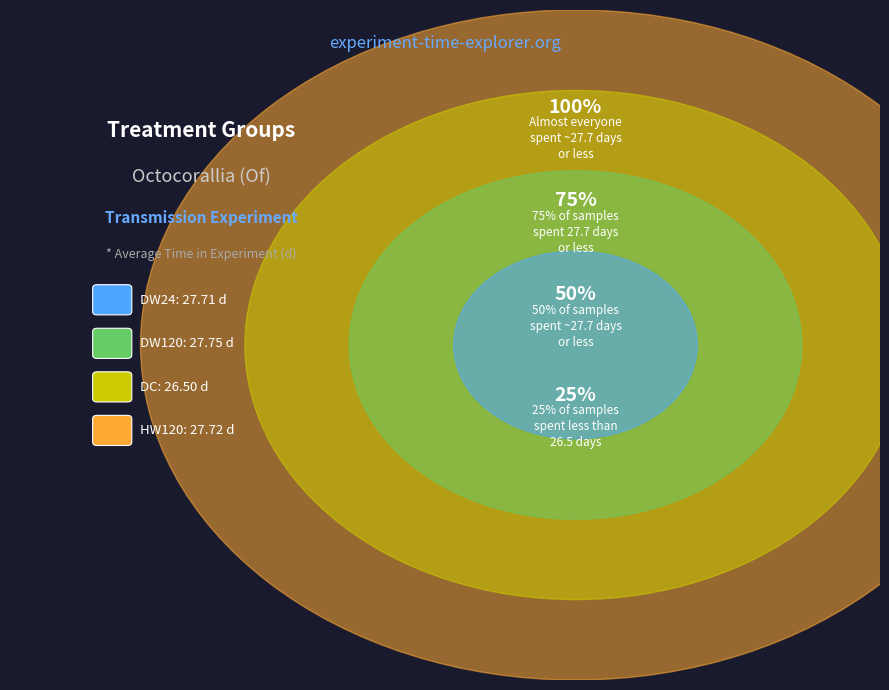

To the nearest percent, what is the difference between the DW24 and DC slice percentages?

1%